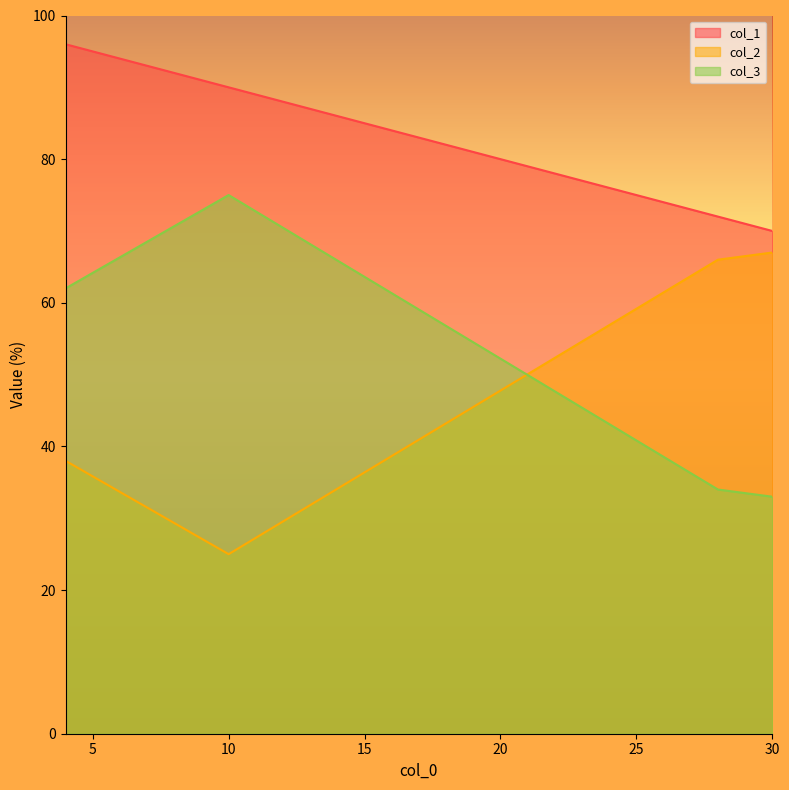

What is the maximum value shown in the chart?

96